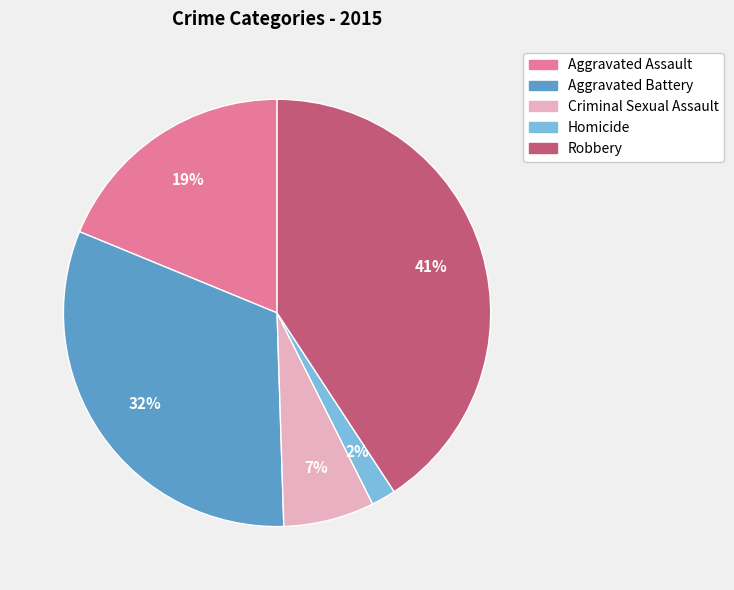

The Homicide slice represents 2% of the pie. True or false?

True